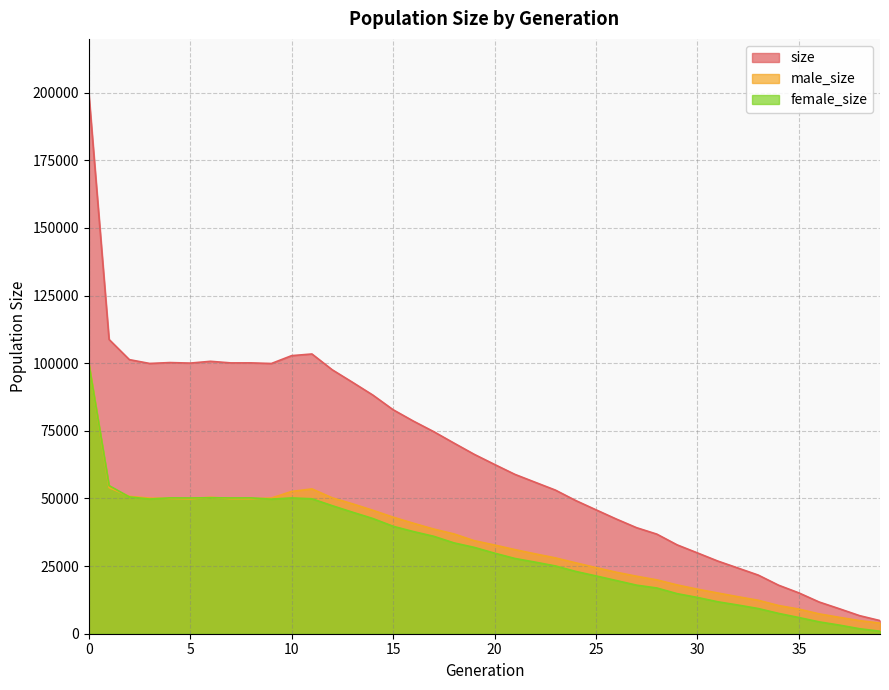

Is the value of female_size at 8 greater than the value of male_size at 38?

Yes